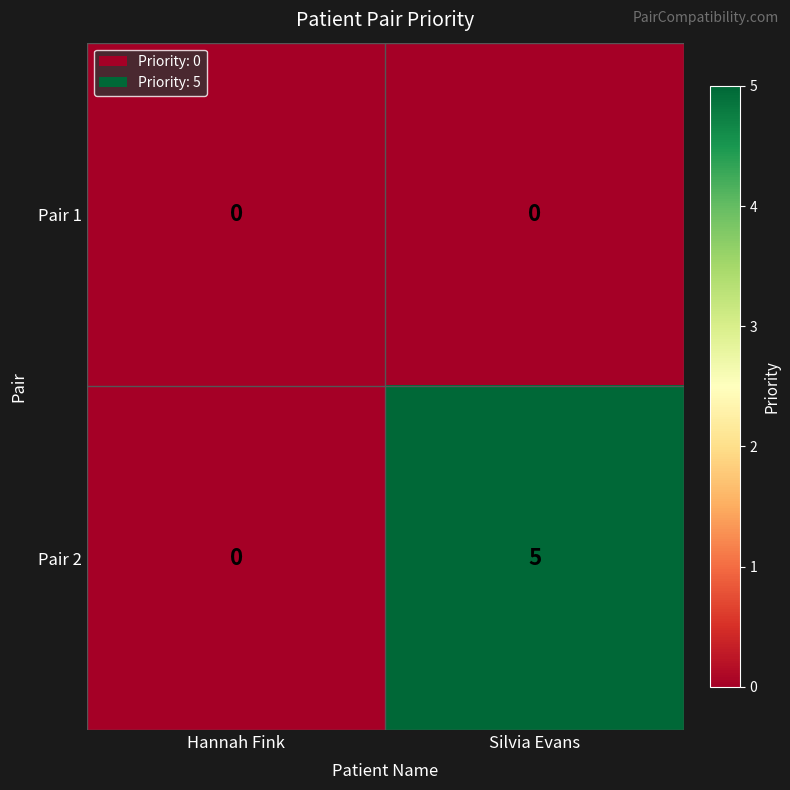

What is the greatest value displayed?

5